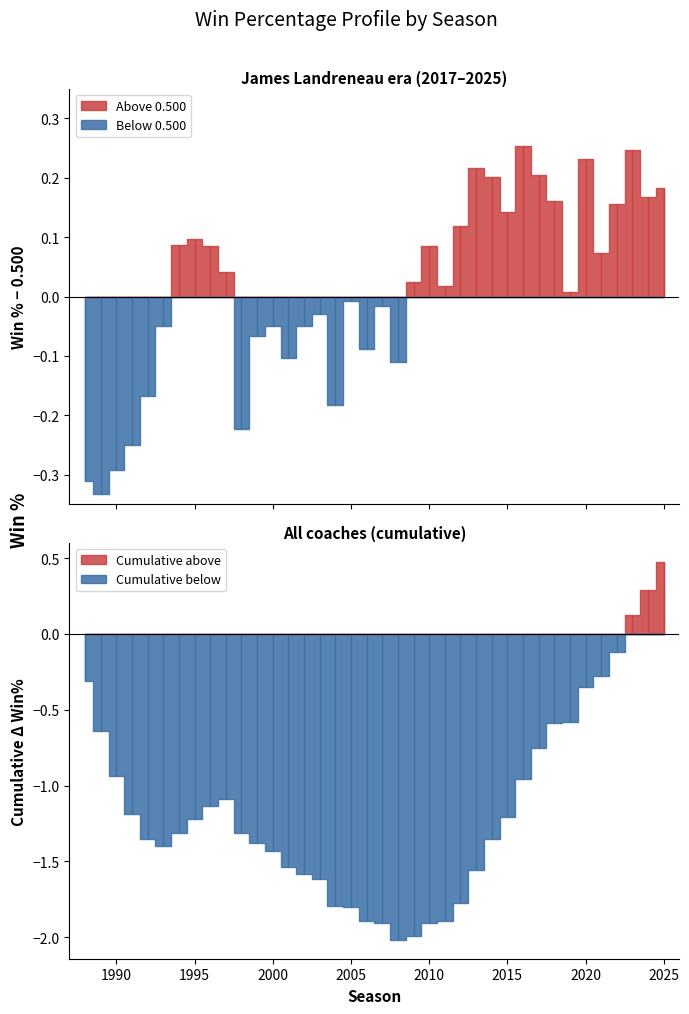

What is the difference between the maximum and minimum values?

0.6